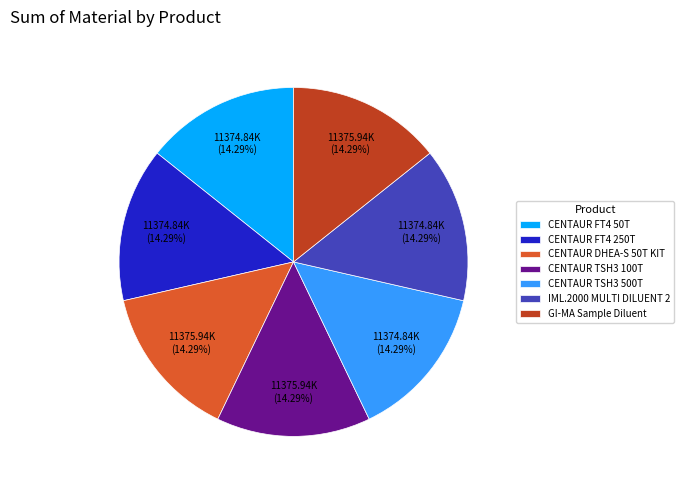

Do GI-MA Sample Diluent and CENTAUR FT4 250T together represent more than half of the pie?

No